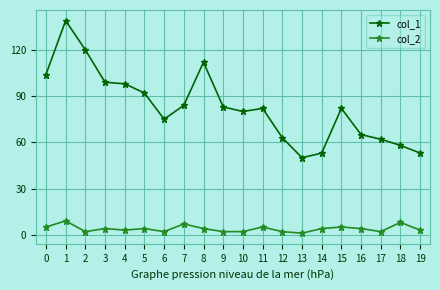

What is the sum of the col_1 values at 6 and 5?

167